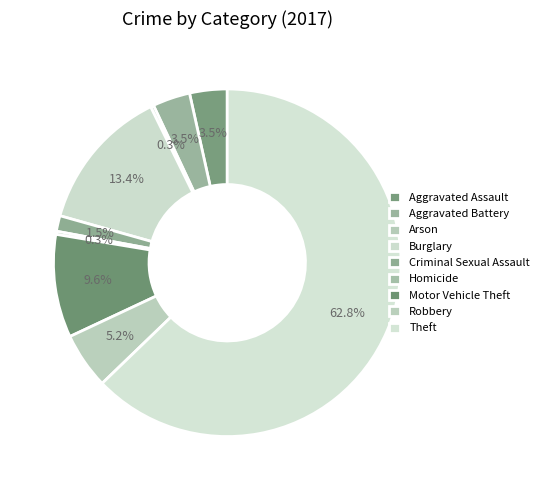

Count the number of slices in the pie.

9